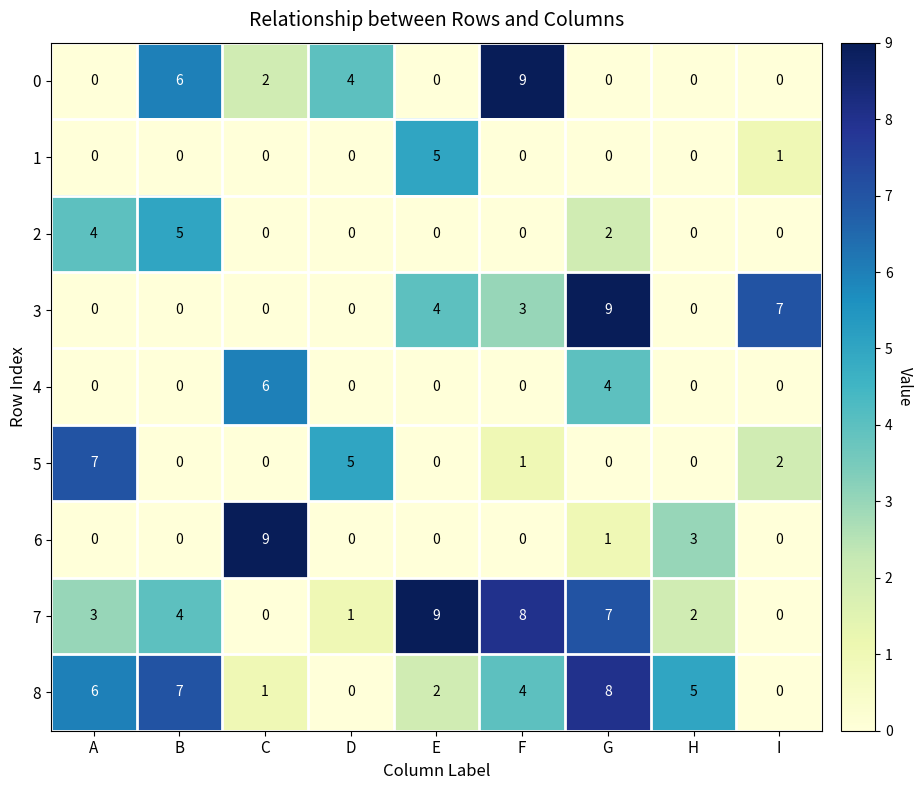

What is the difference between the maximum and minimum values in the 5 series?

7